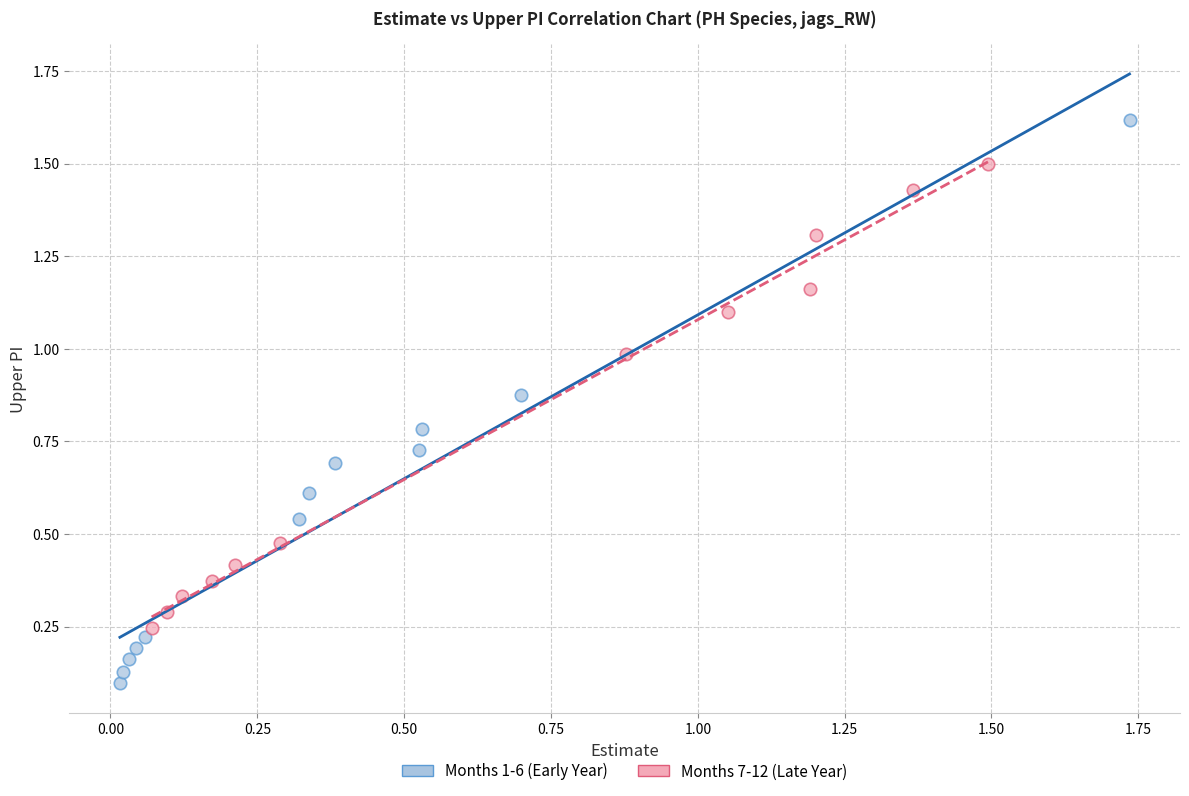

Which series reaches the maximum Y coordinate?

Months 1-6 (Early Year)